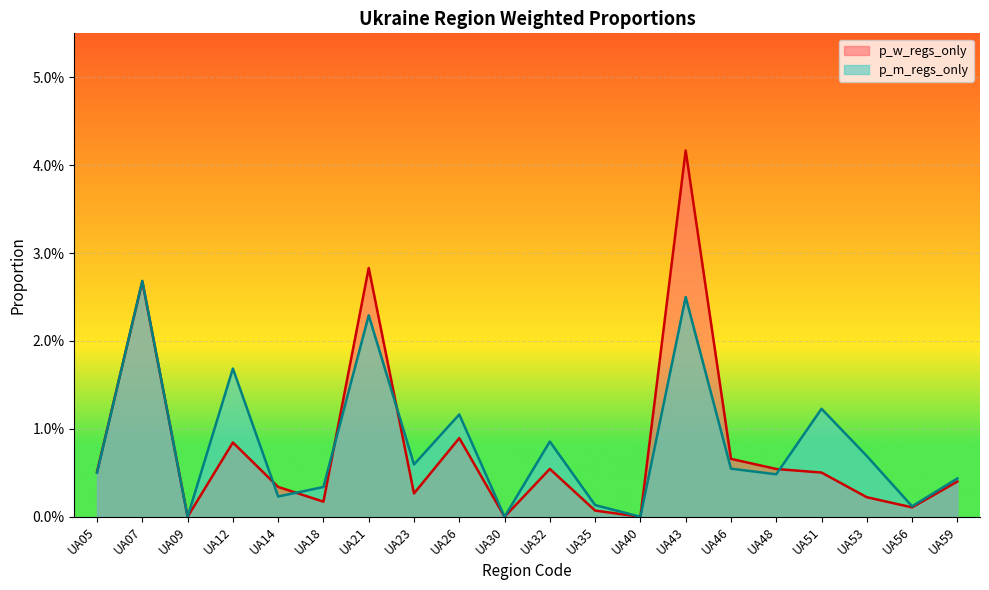

True or false: p_w_regs_only has a value of 0.0 at UA09.

True